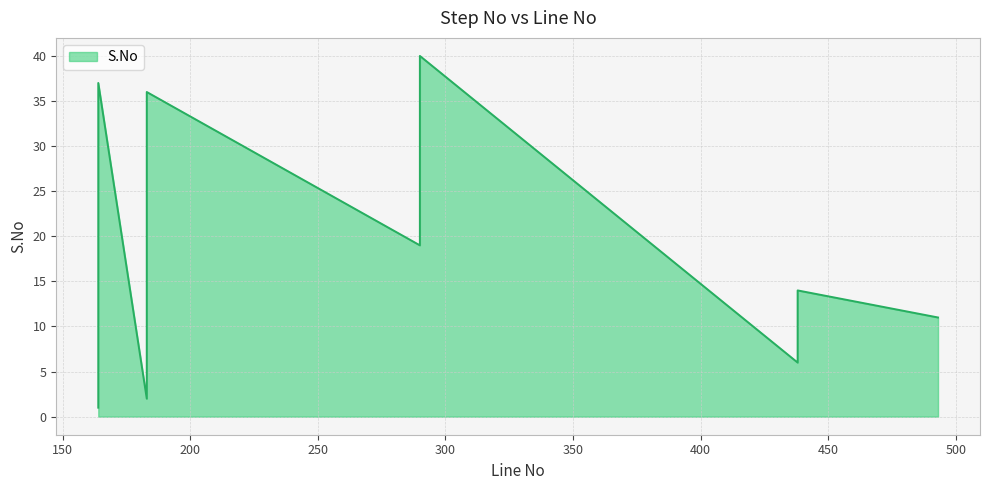

How many series are shown in this chart?

1